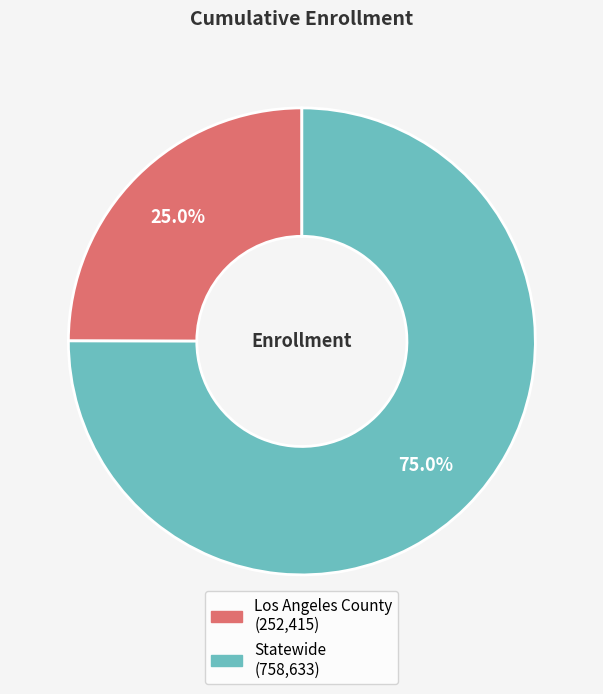

True or false: Los Angeles County accounts for 25% of the total.

True